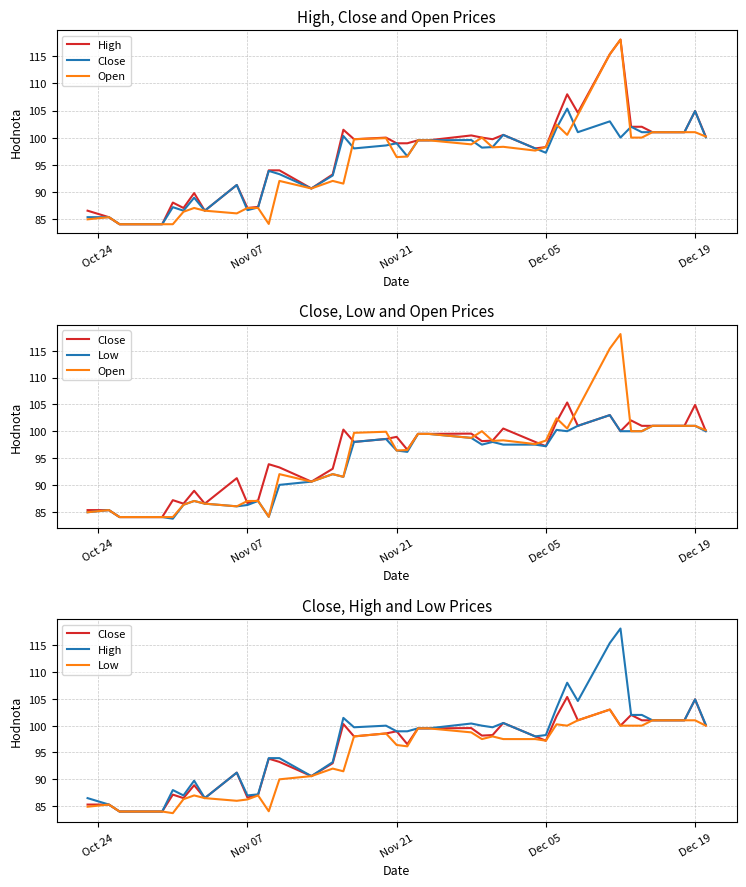

After their last crossing, which series has the higher values: Close or Open?

Open